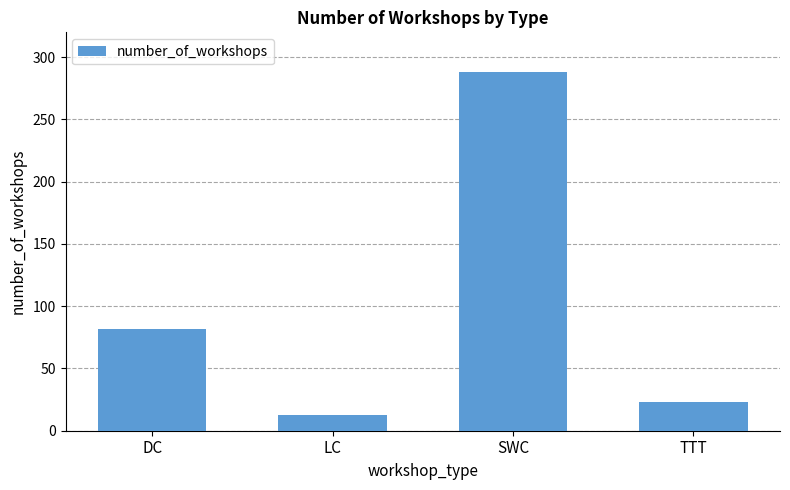

What is the label of the 2nd bar from the left?

LC